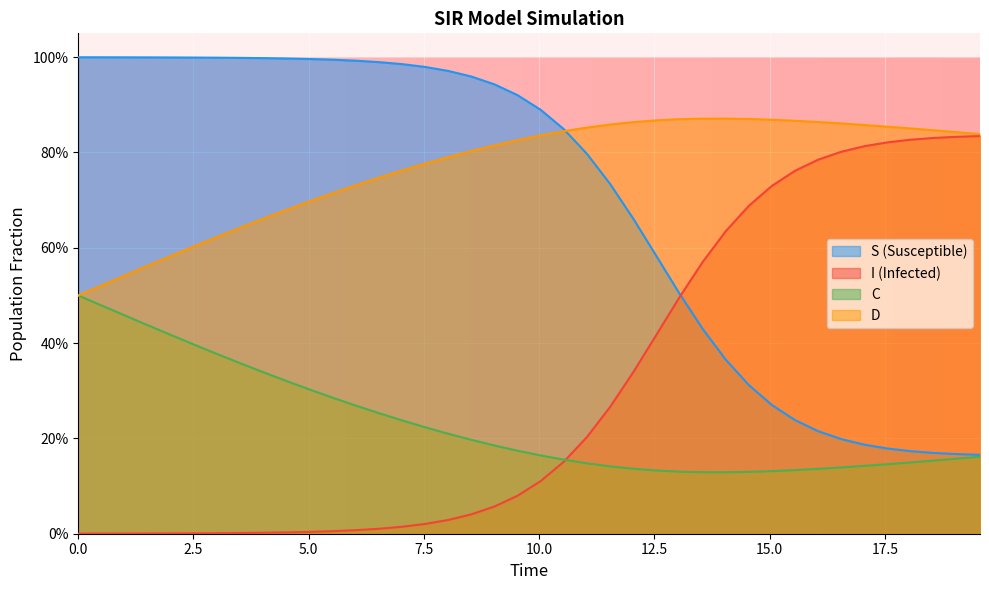

How many D values are between 0 and 1?

40